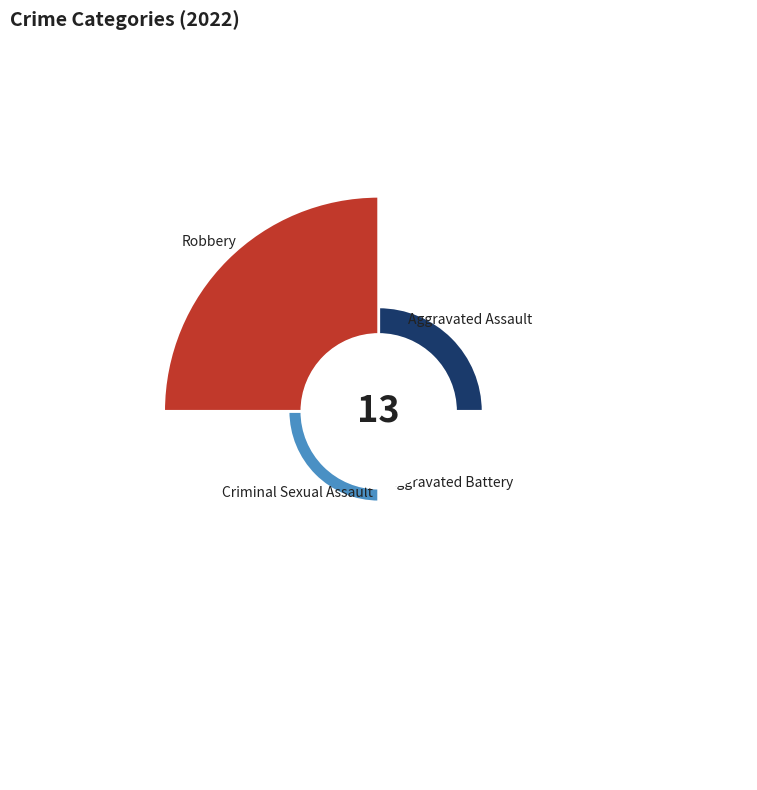

Is it true that Aggravated Assault is 8% of the pie?

False